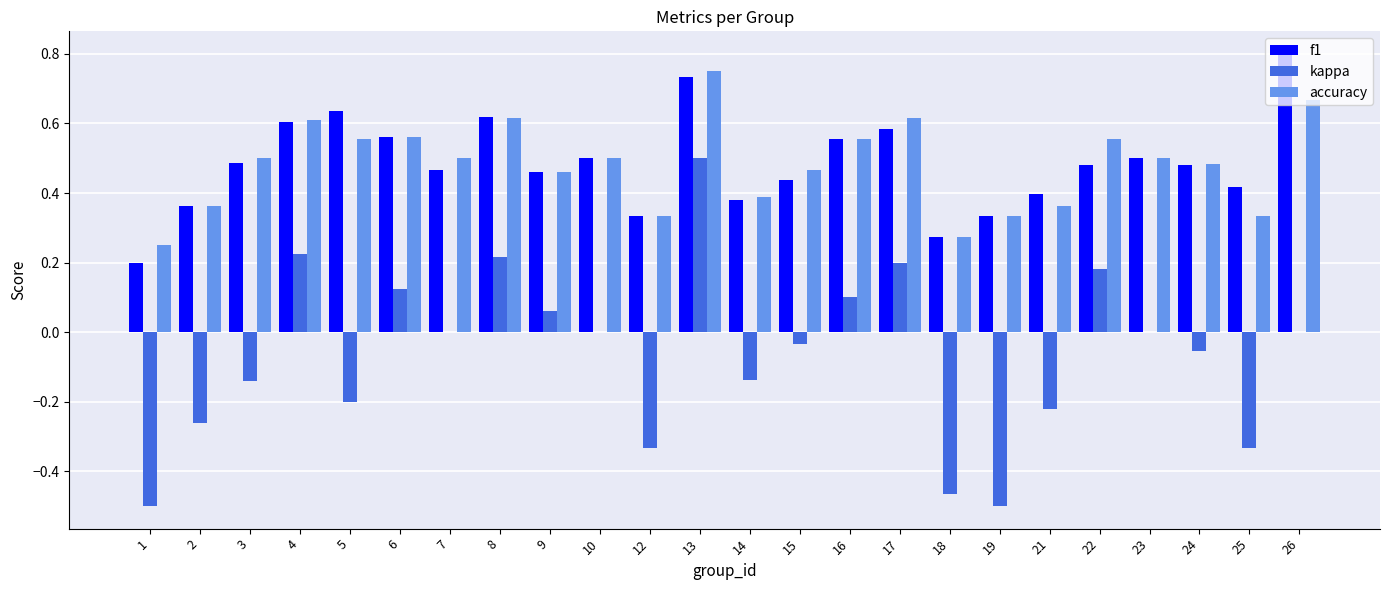

Which category has the highest value in the f1 series?

26